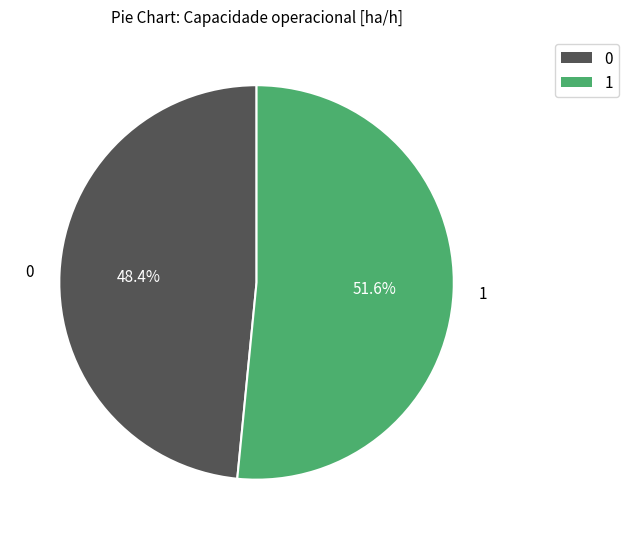

Which slice represents more than half of the pie?

1